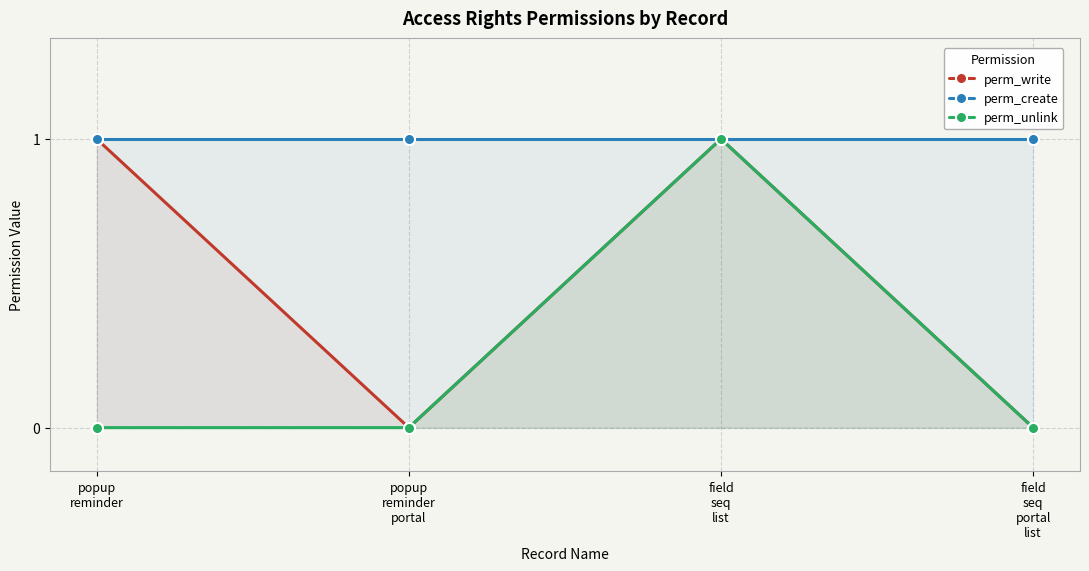

What is the difference between the maximum and second lowest values in the perm_unlink series?

1